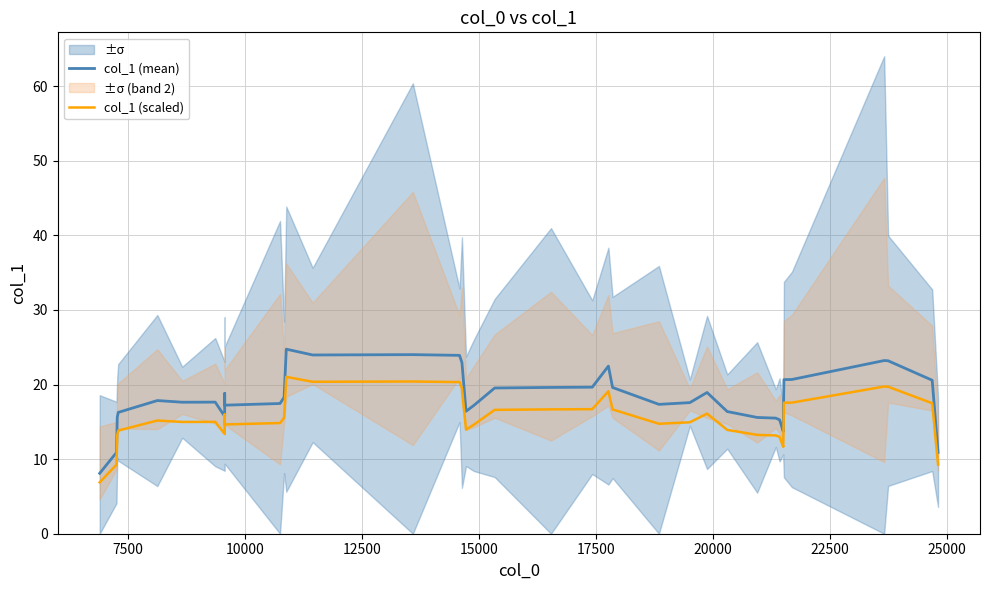

What is the minimum value shown in the chart?

6.9